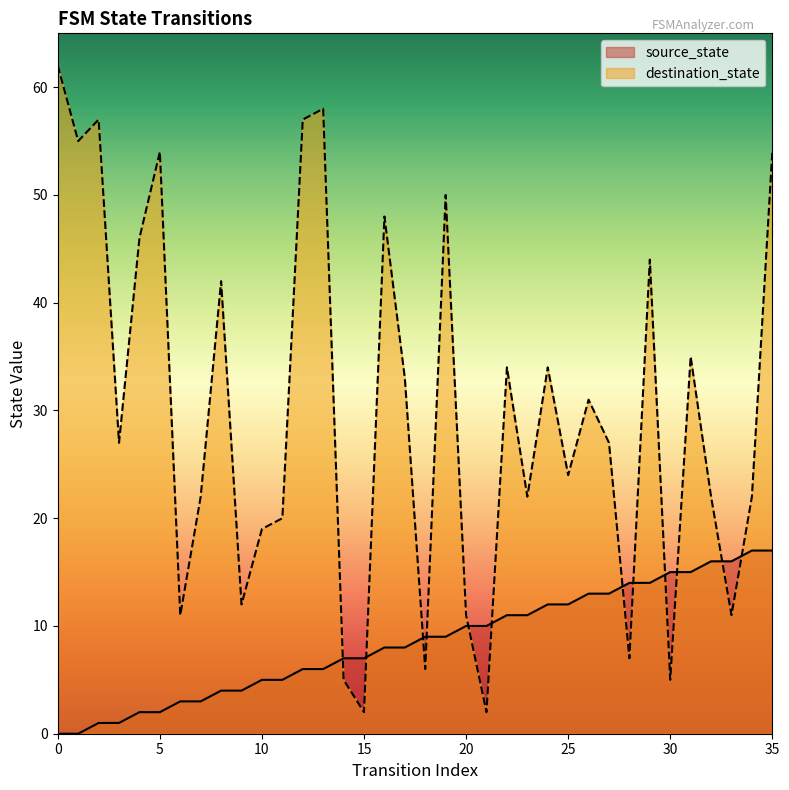

At how many categories does at least one series exceed 23?

20